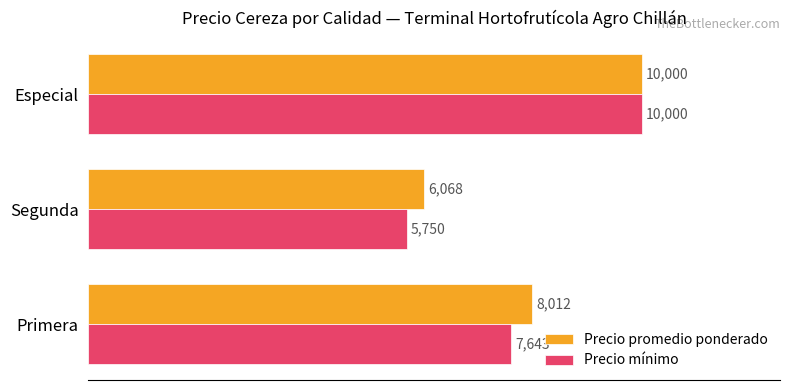

Which series has the widest spread of values?

Precio mínimo